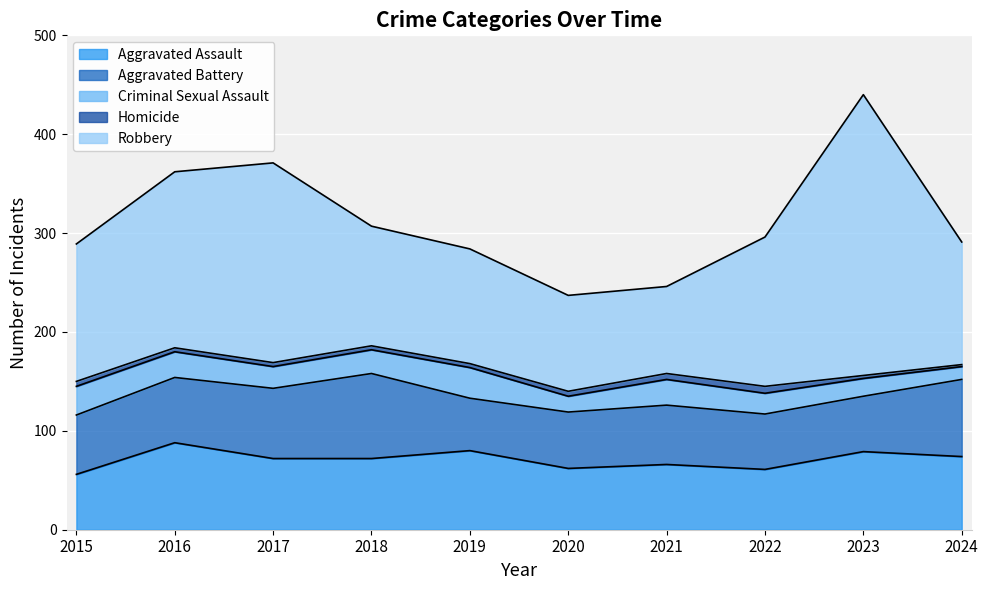

Reading right to left, extract all data points from this chart.

Aggravated Assault: 2024=74	2023=79	2022=61	2021=66	2020=62	2019=80	2018=72	2017=72	2016=88	2015=56
Aggravated Battery: 2024=78	2023=56	2022=56	2021=60	2020=57	2019=53	2018=86	2017=71	2016=66	2015=60
Criminal Sexual Assault: 2024=13	2023=18	2022=21	2021=26	2020=16	2019=31	2018=24	2017=22	2016=26	2015=29
Homicide: 2024=2	2023=3	2022=7	2021=6	2020=5	2019=4	2018=4	2017=4	2016=4	2015=5
Robbery: 2024=124	2023=284	2022=151	2021=88	2020=97	2019=116	2018=121	2017=202	2016=178	2015=139